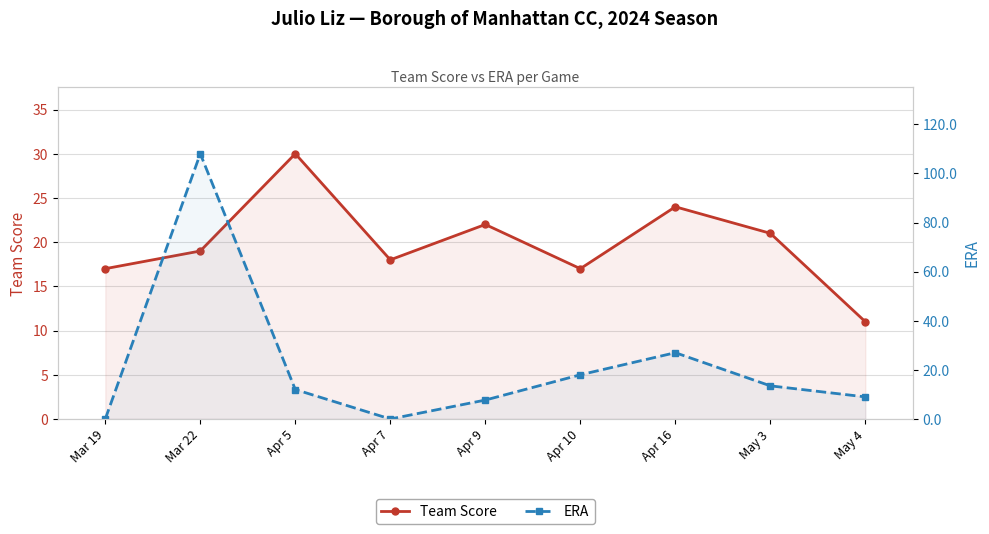

Reading left to right, extract all data points from this chart.

Team Score: 17.0	19.0	30.0	18.0	22.0	17.0	24.0	21.0	11.0
ERA: 0.0	108.0	12.0	0.0	7.7	18.0	27.0	13.5	9.0